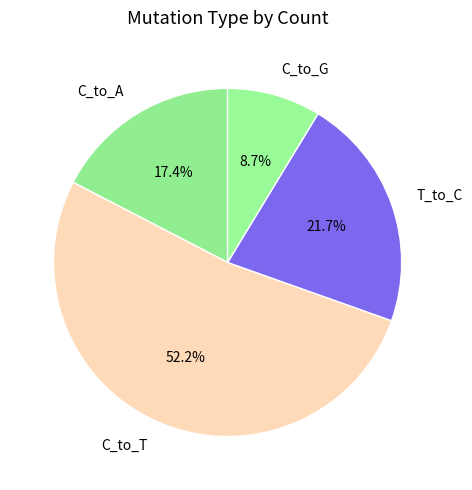

Approximately how many times larger is the value at C_to_A compared to C_to_G?

2.0